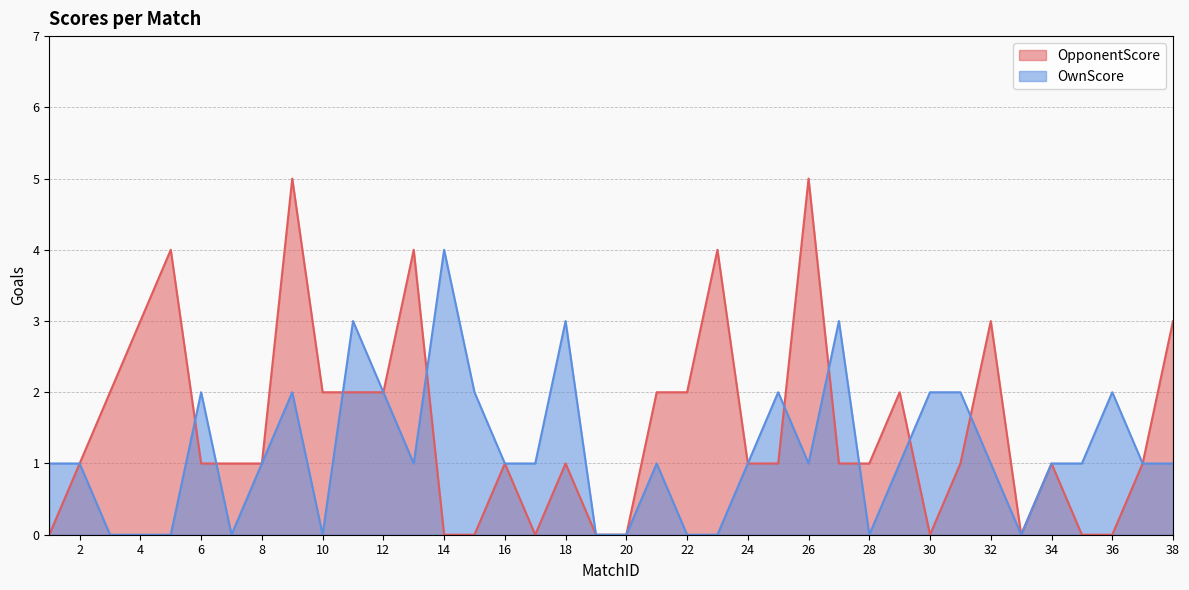

List the labels in order of OpponentScore value, smallest first.

1, 14, 15, 17, 19, 20, 30, 33, 35, 36, 2, 6, 7, 8, 16, 18, 24, 25, 27, 28, 31, 34, 37, 3, 10, 11, 12, 21, 22, 29, 4, 32, 38, 5, 13, 23, 9, 26